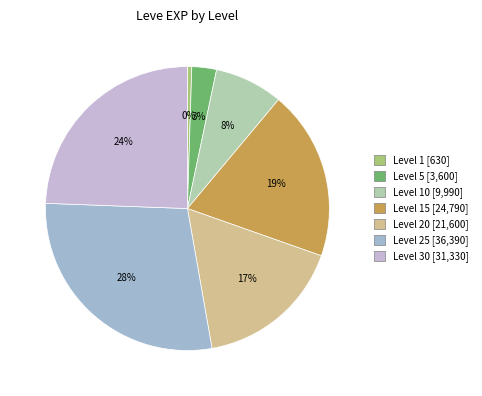

To the nearest percent, what is the difference between the largest and smallest slice percentages?

28%